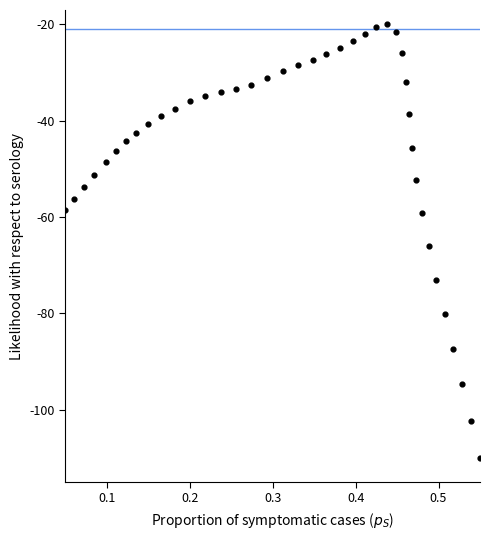

What is the range of X values (max minus min)?

0.5